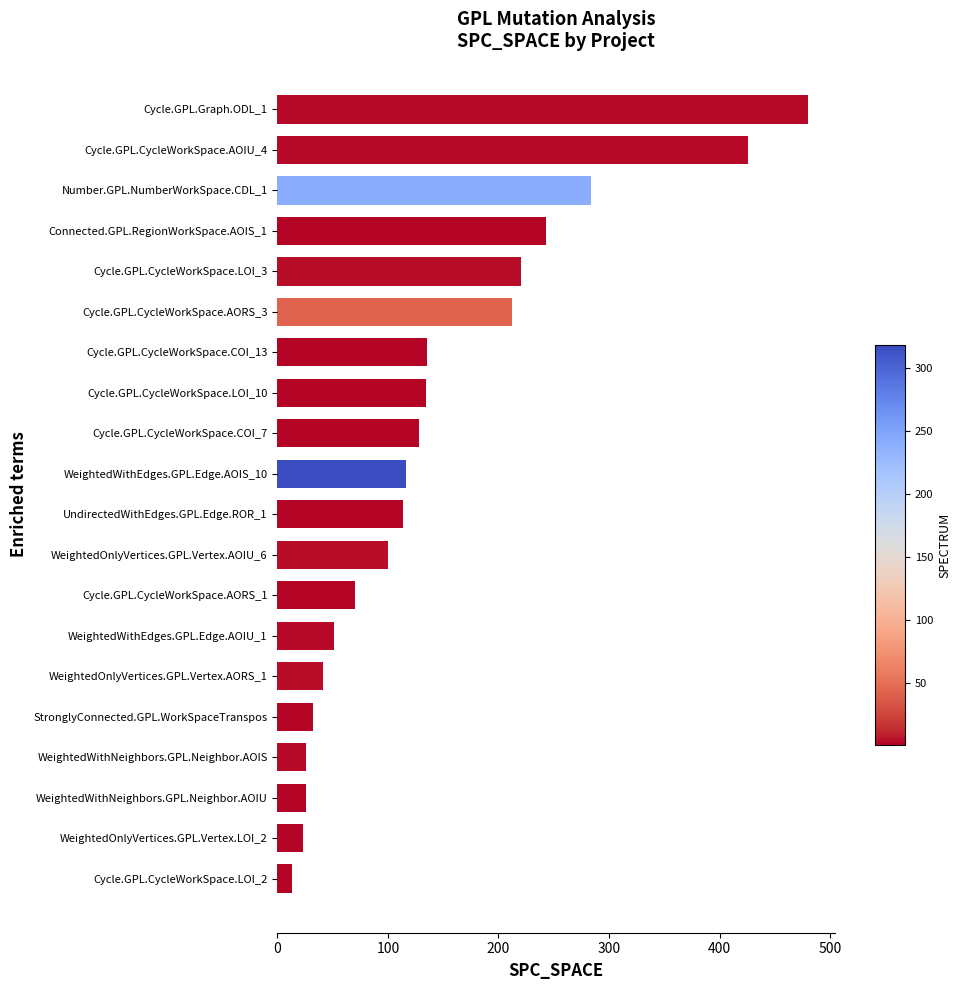

What is the greatest value displayed?

480